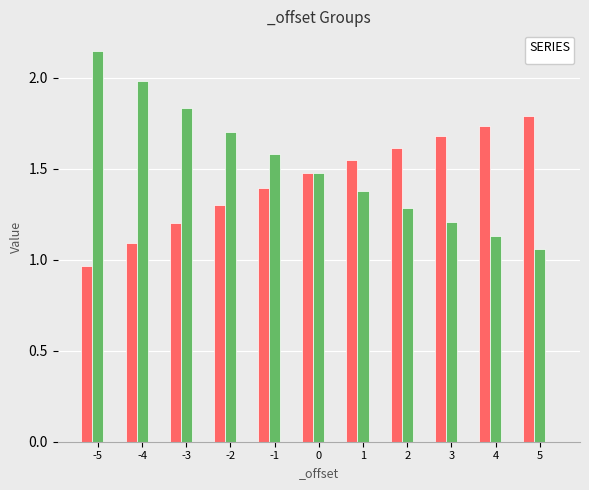

Does the chart contain stacked bars?

No